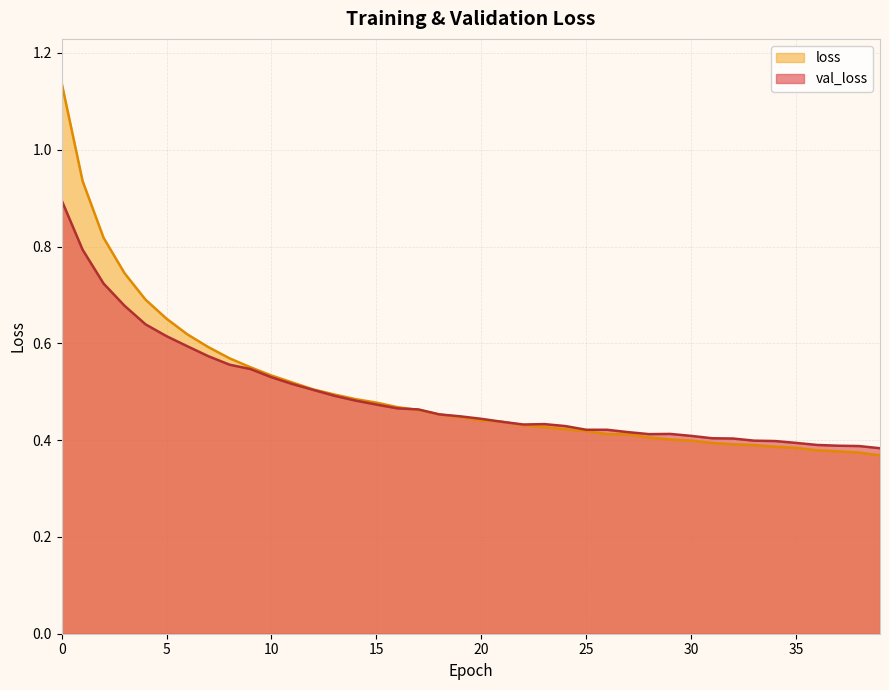

Reading left to right, list all the values displayed in this chart.

val_loss: 0.9	0.8	0.7	0.7	0.6	0.6	0.6	0.6	0.6	0.5	0.5	0.5	0.5	0.5	0.5	0.5	0.5	0.5	0.5	0.4	0.4	0.4	0.4	0.4	0.4	0.4	0.4	0.4	0.4	0.4	0.4	0.4	0.4	0.4	0.4	0.4	0.4	0.4	0.4	0.4
loss: 1.1	0.9	0.8	0.7	0.7	0.7	0.6	0.6	0.6	0.6	0.5	0.5	0.5	0.5	0.5	0.5	0.5	0.5	0.5	0.4	0.4	0.4	0.4	0.4	0.4	0.4	0.4	0.4	0.4	0.4	0.4	0.4	0.4	0.4	0.4	0.4	0.4	0.4	0.4	0.4